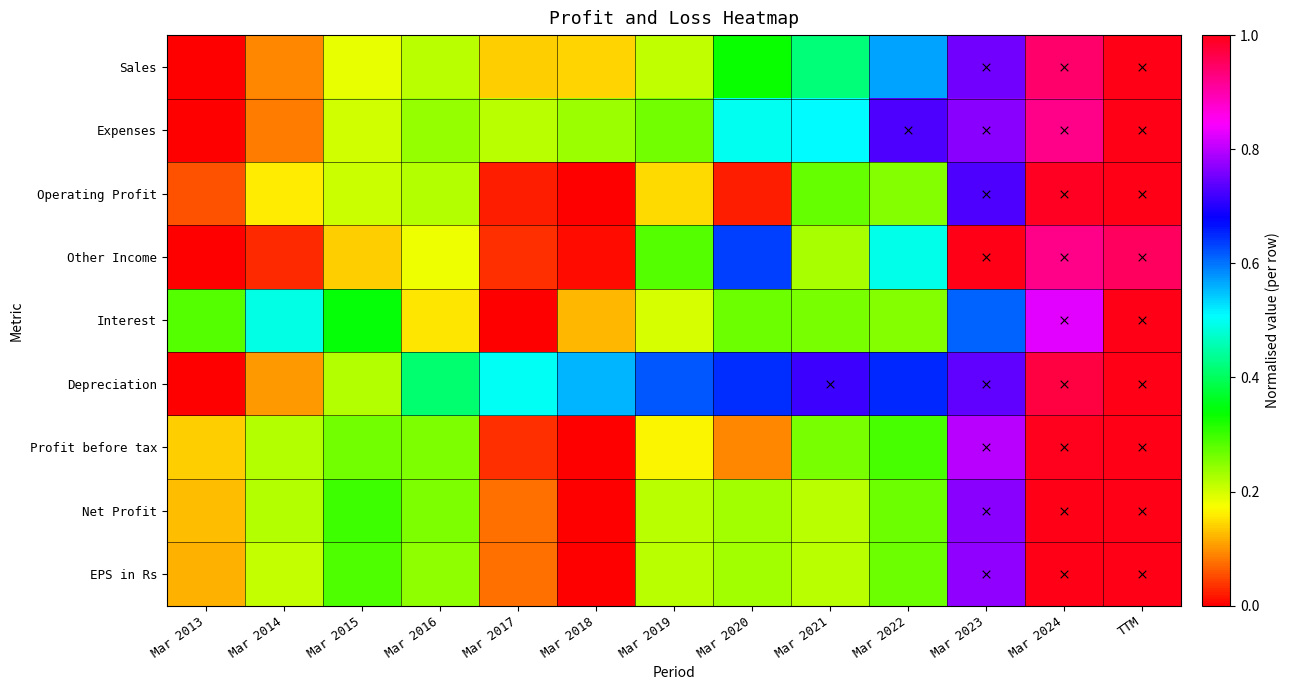

What is the difference between the Net Profit values at Mar 2020 and Mar 2017?

0.2